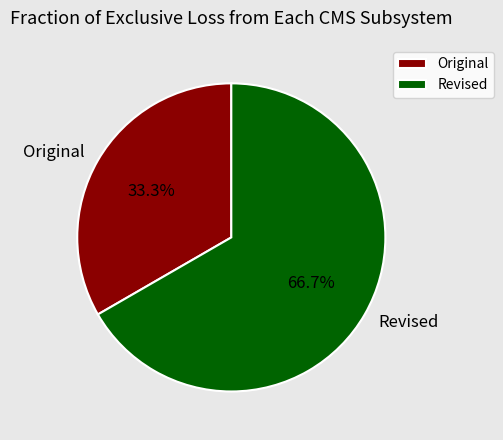

Combined, do Revised and Original account for over 50%?

Yes